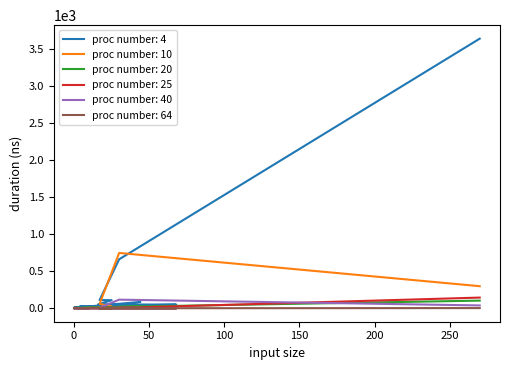

Which category has the lowest value across all series?

2